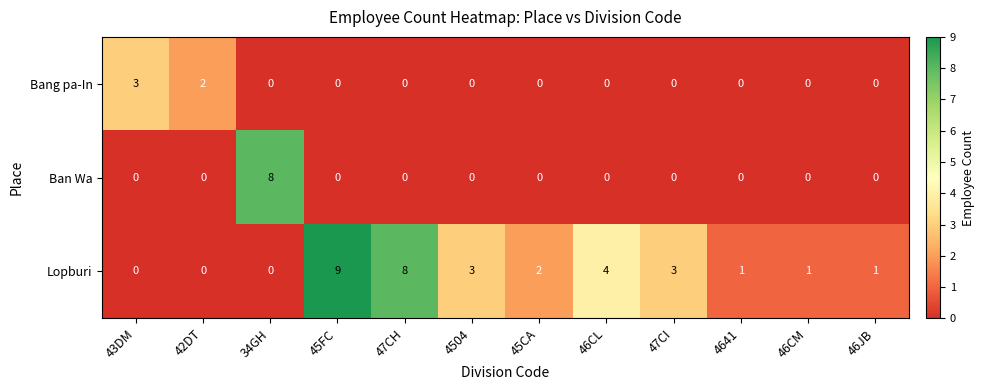

At which category is the sum across all series the highest?

45FC